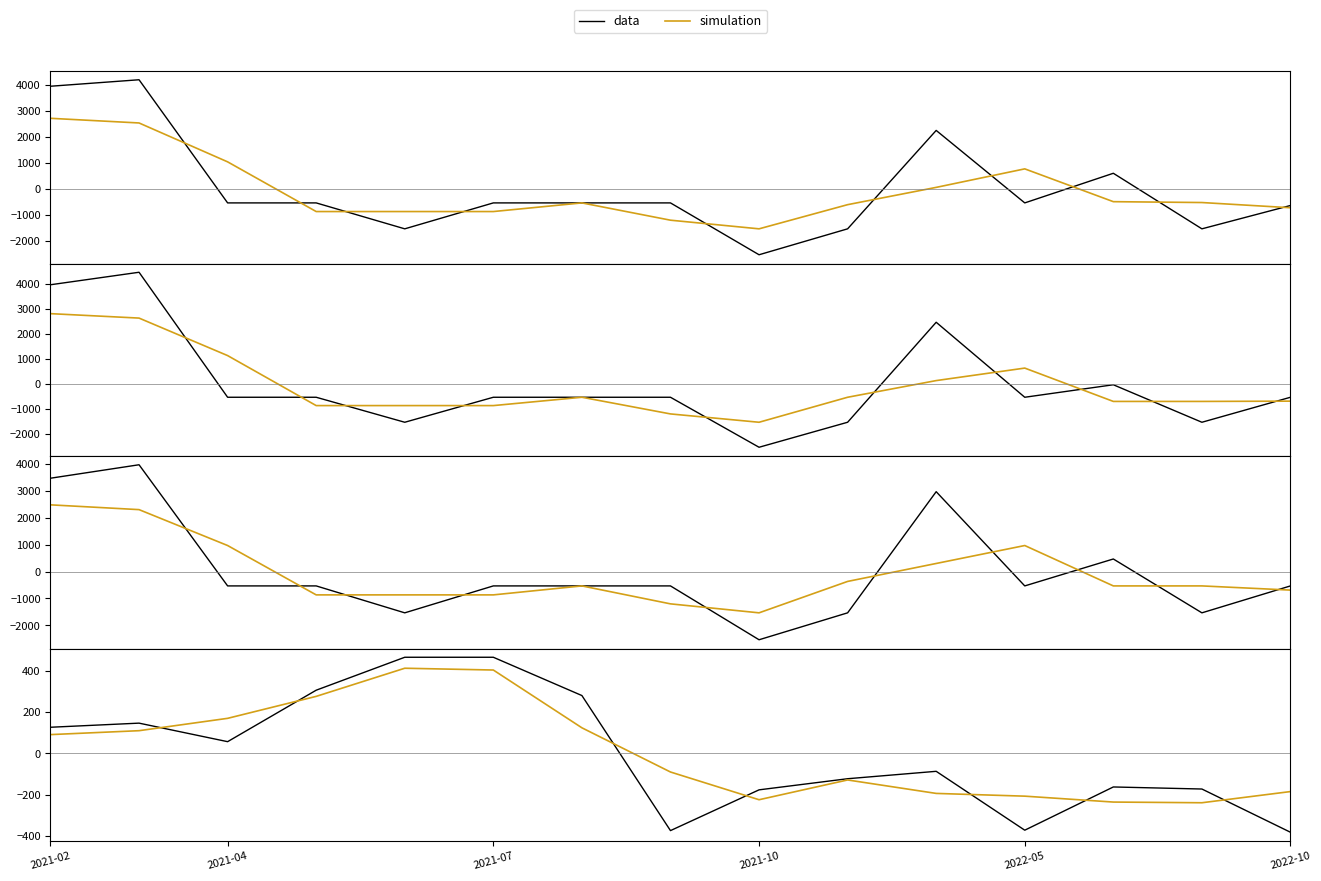

Where does the simulation series first go above -90?

2021-02